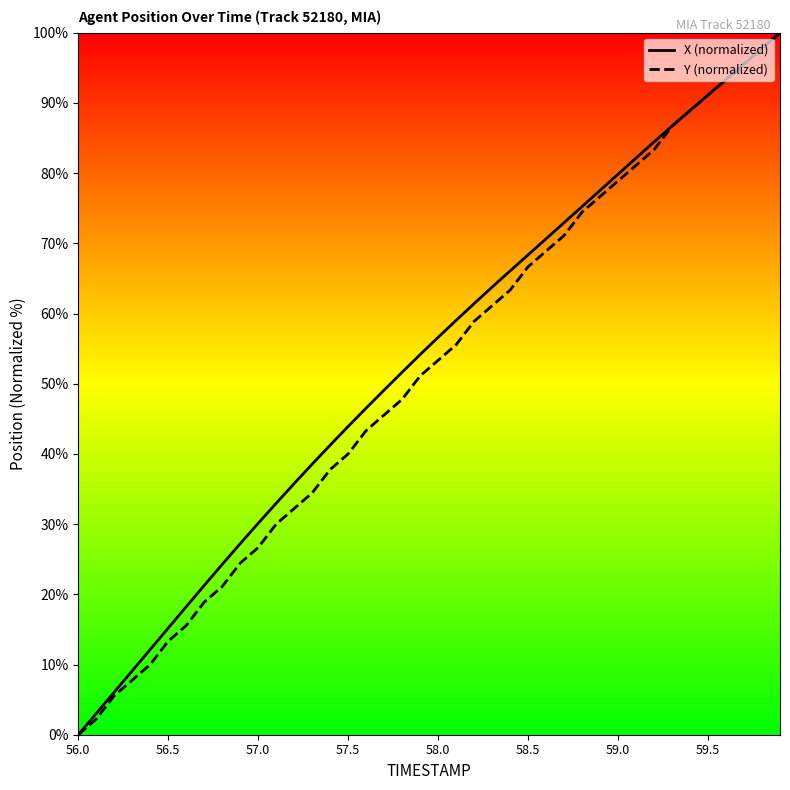

What is the maximum value for X (normalized)?

100.0